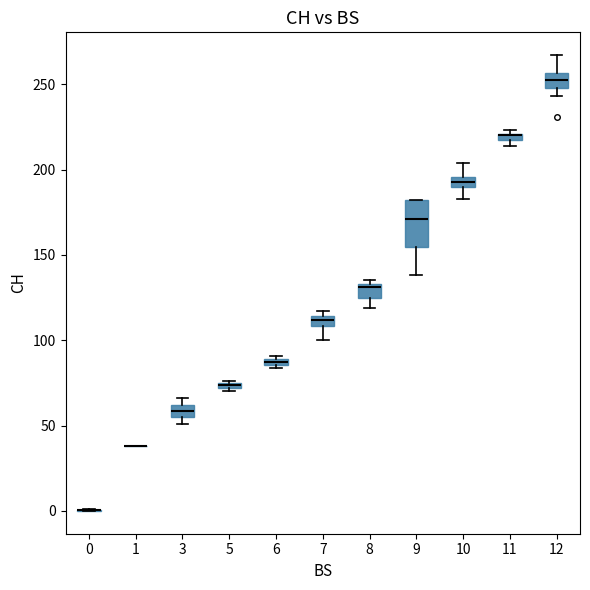

Comparing the boxes themselves (not the whiskers), which one is the tallest?

9